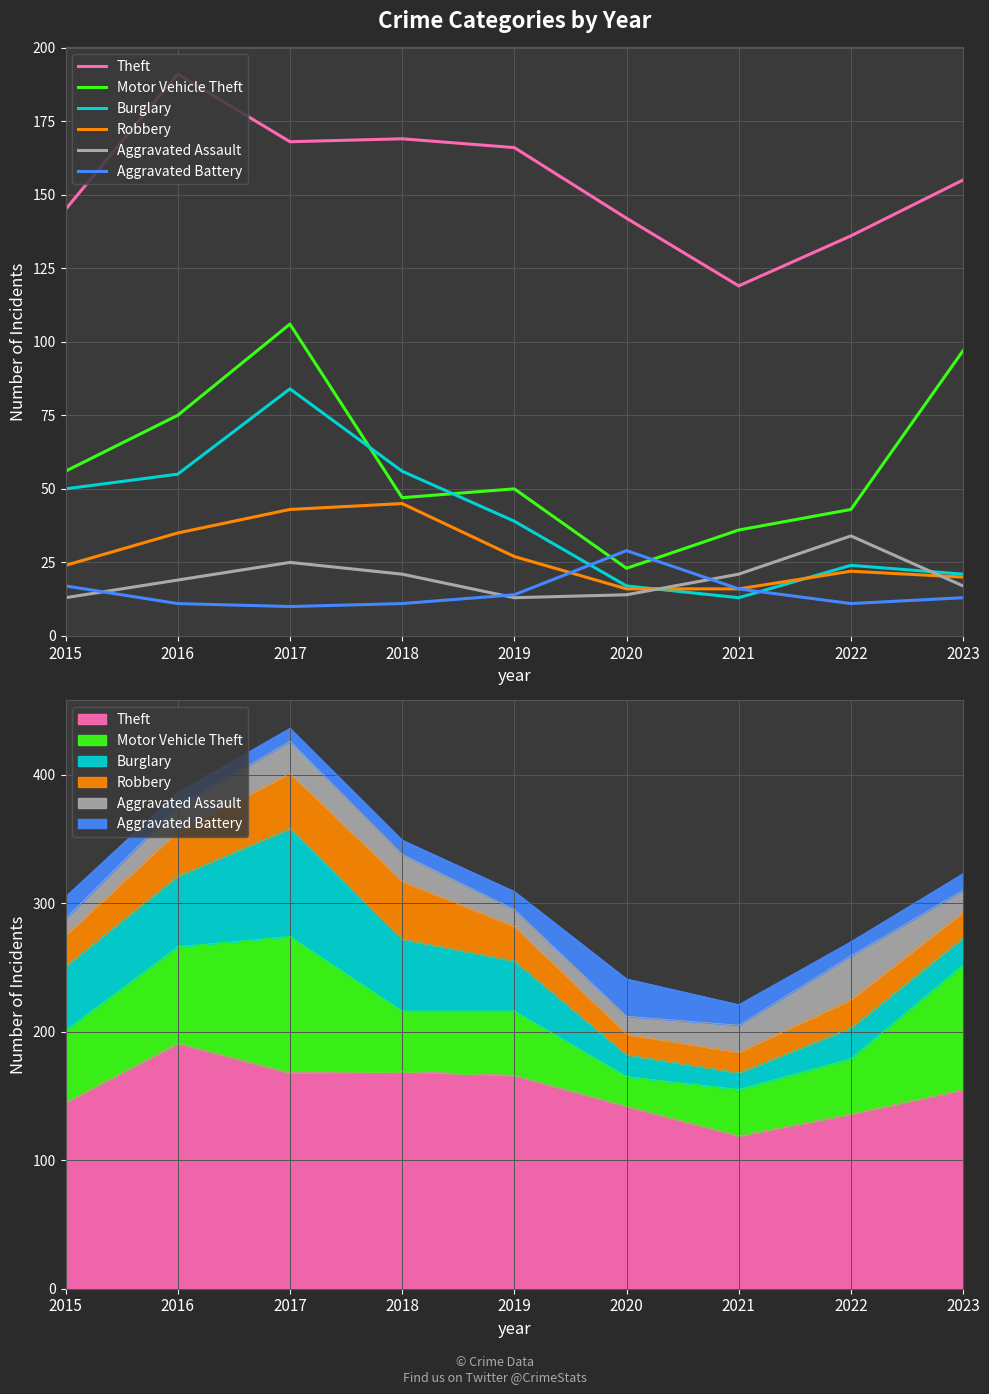

What is the total value across all series at 2016?

386